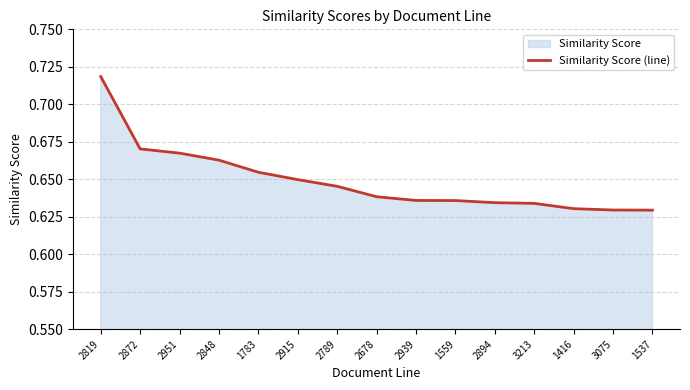

Does the chart display data point markers on the line(s)?

No